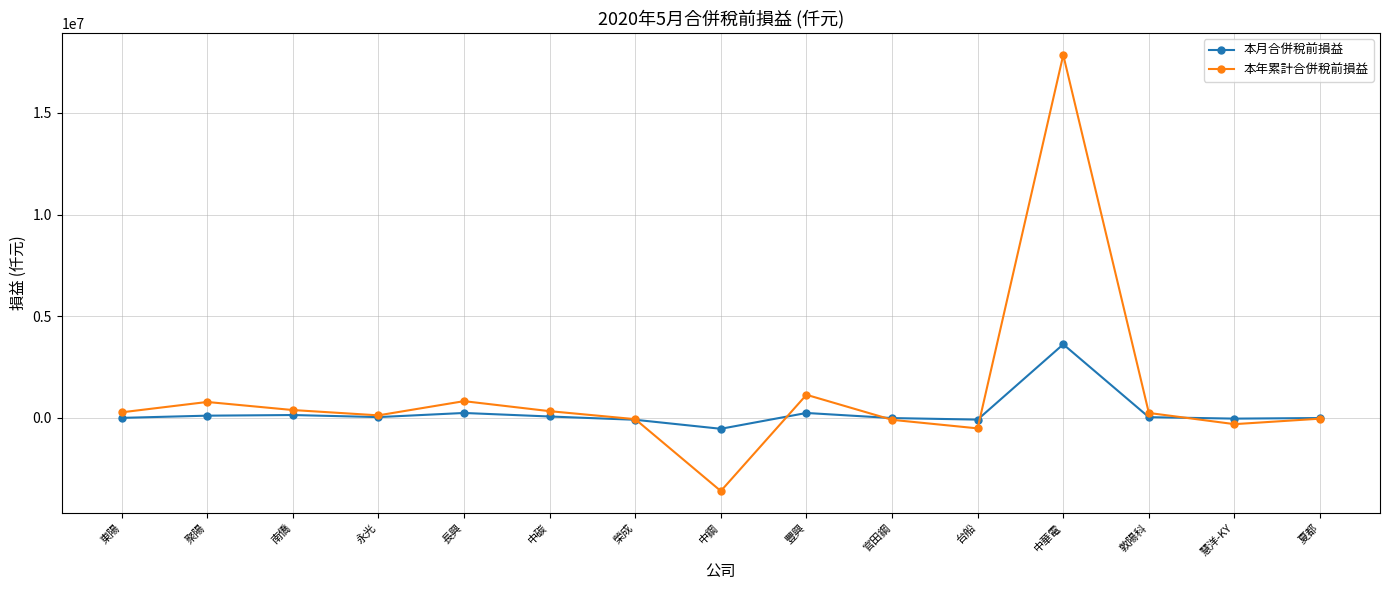

Is it true that 本年累計合併稅前損益 equals 823914 at 長興?

True